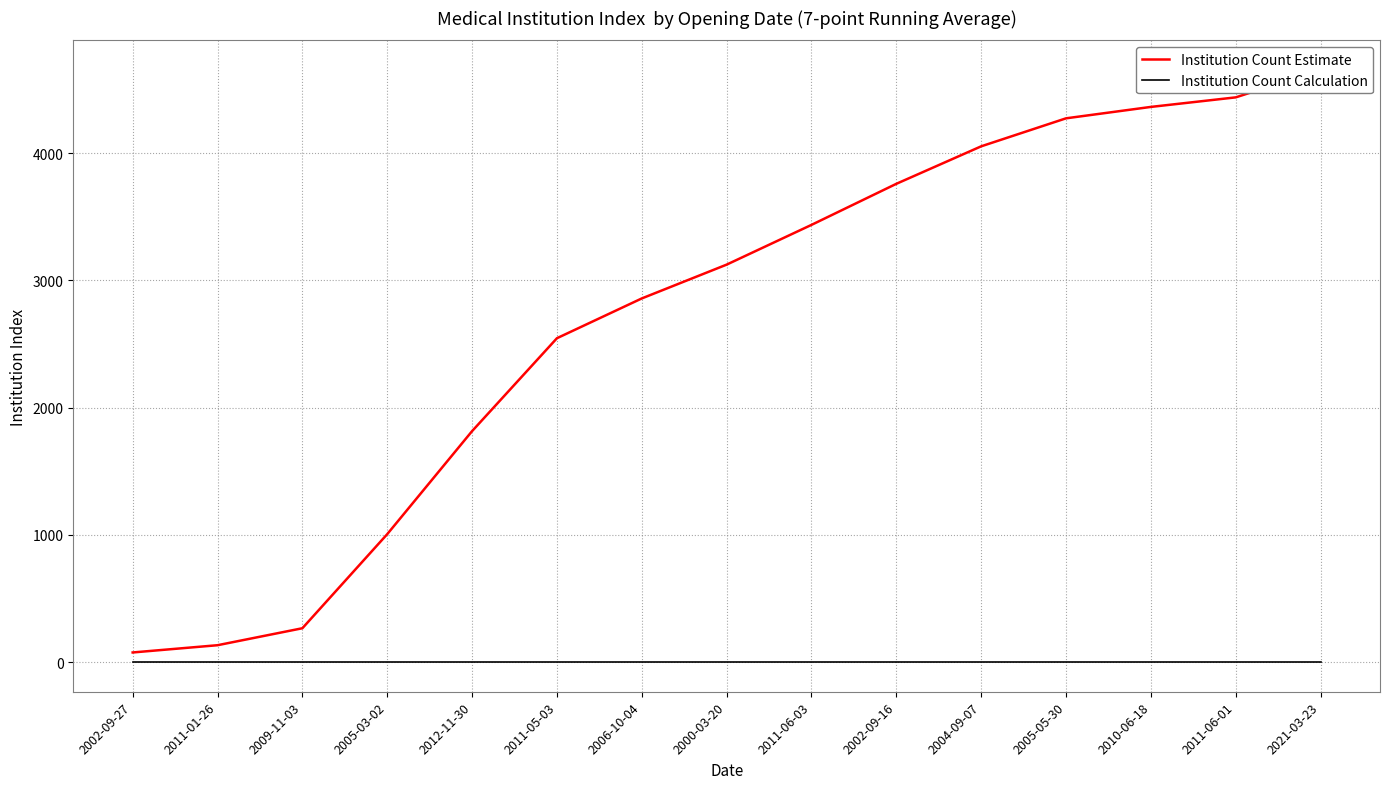

What is the difference between the highest and lowest values at 2011-05-03?

2545.3